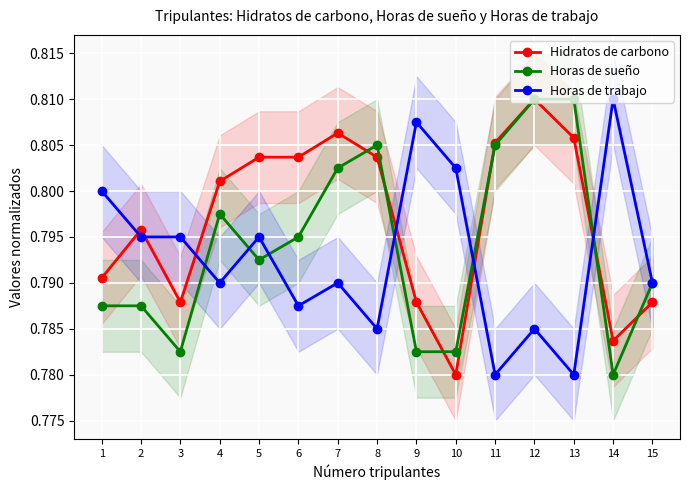

At how many categories does at least one series exceed 0?

15